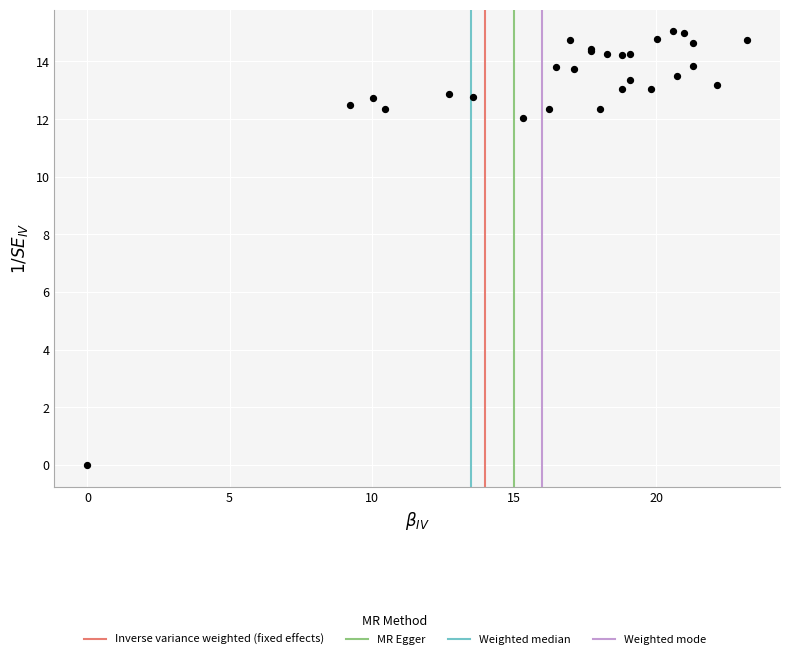

What Y value in the scatter plot is closest to 7?

12.1